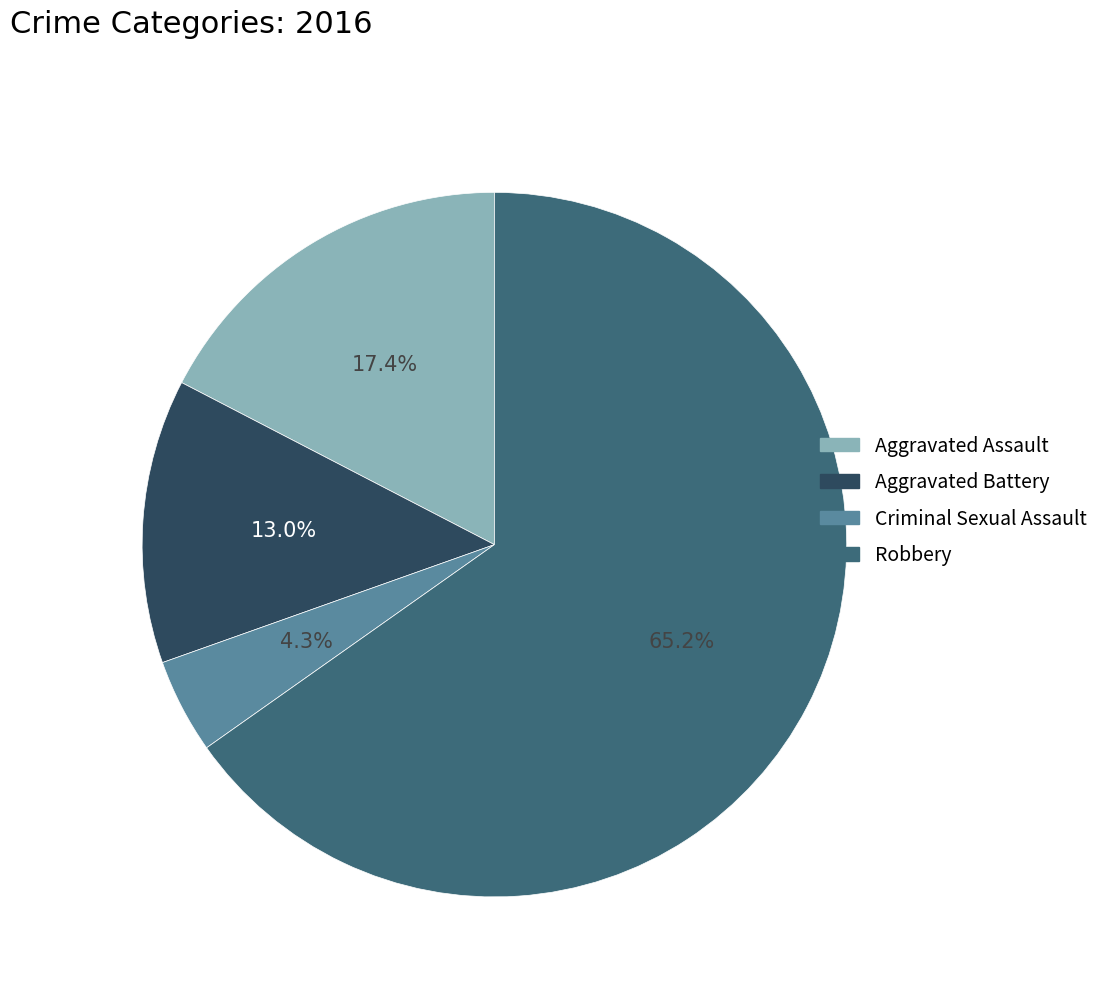

The Criminal Sexual Assault slice represents 4% of the pie. True or false?

True